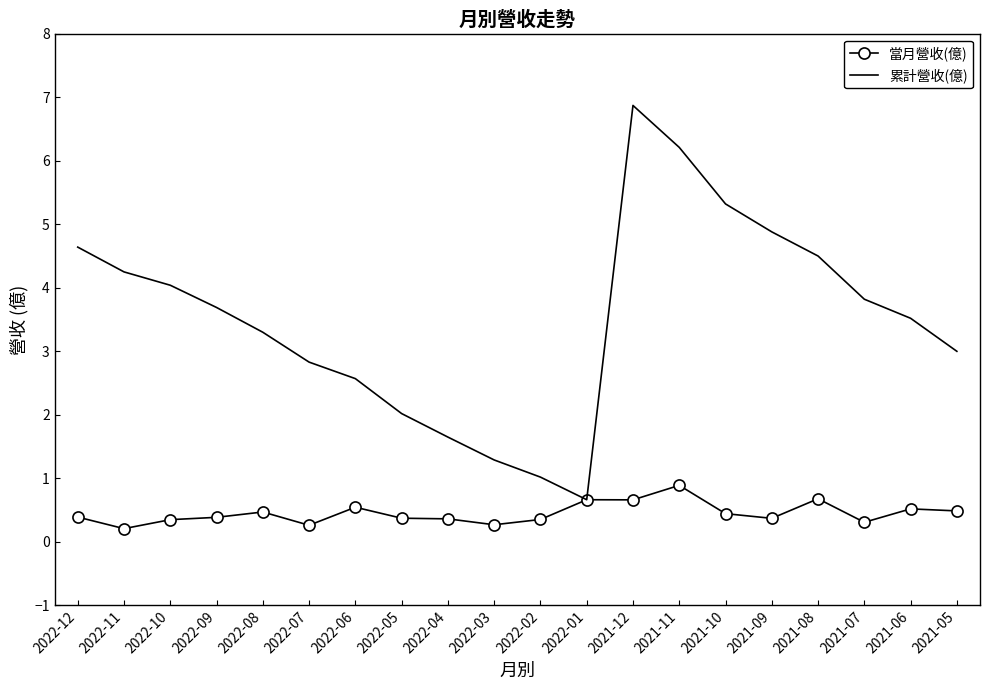

List the series in order of their overall mean, lowest first.

當月營收(億), 累計營收(億)